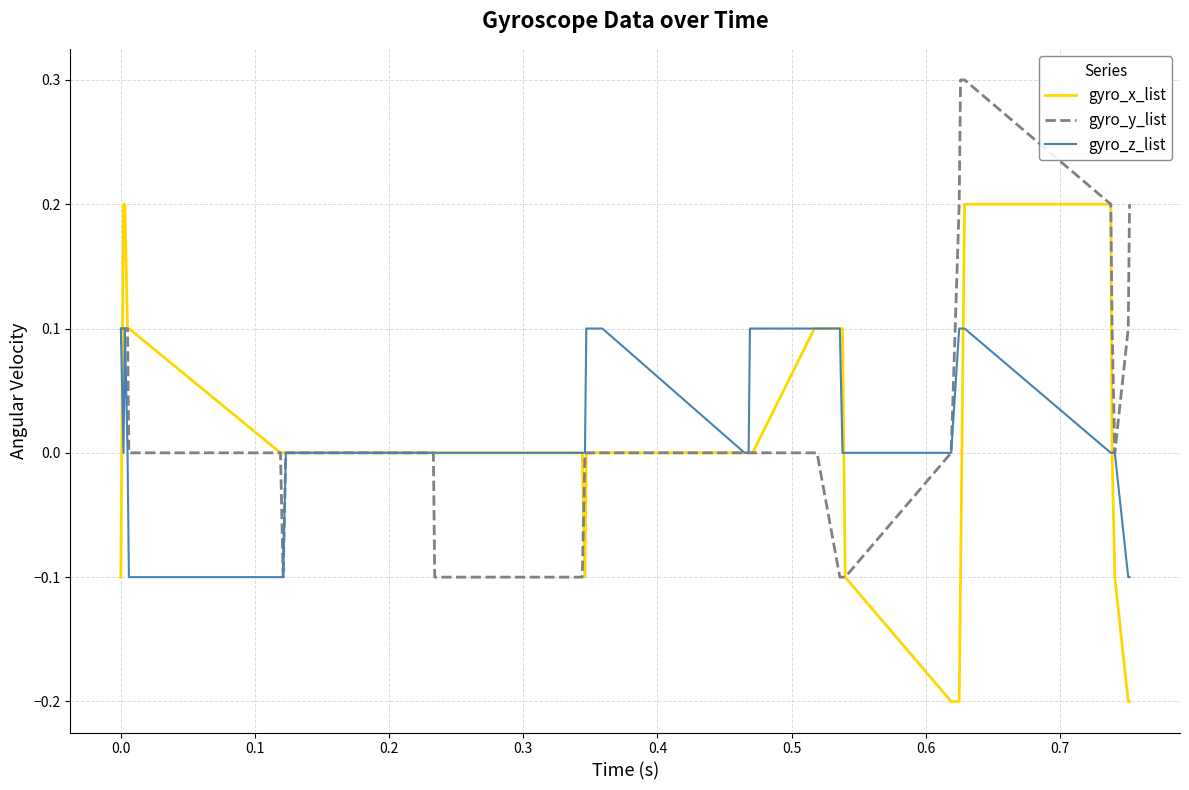

Rank the series by their maximum value, from lowest to highest.

gyro_z_list, gyro_x_list, gyro_y_list